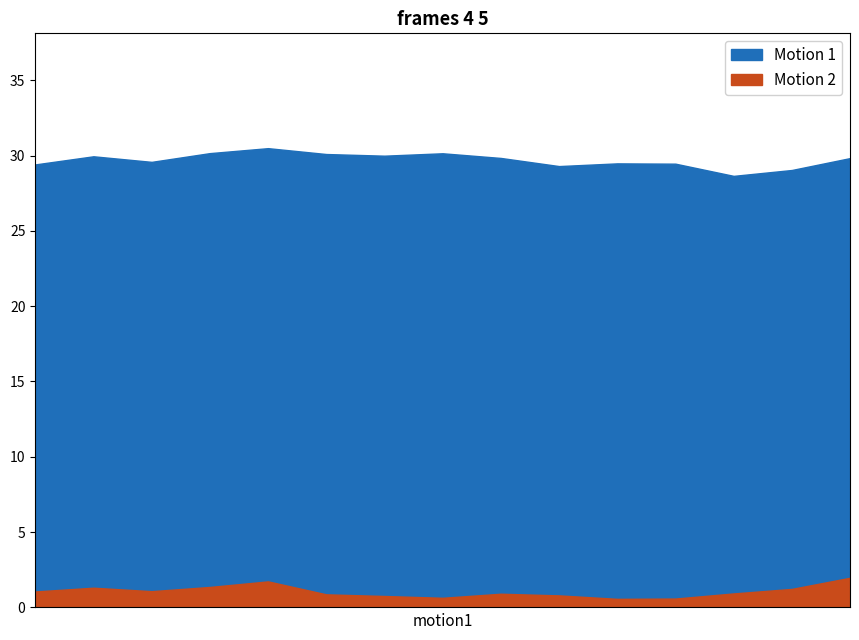

What is the maximum value shown in the chart?

30.5